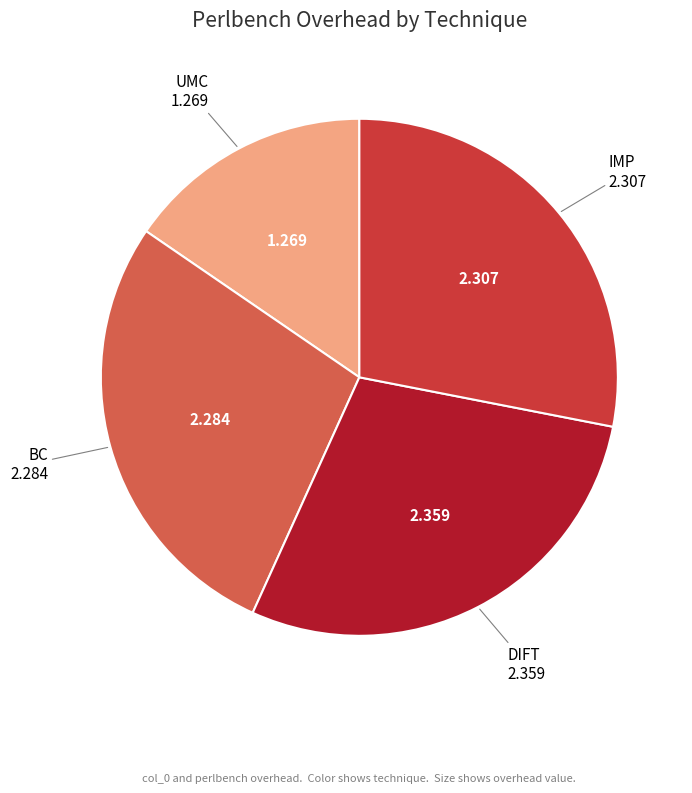

True or false: BC accounts for 23% of the total.

False